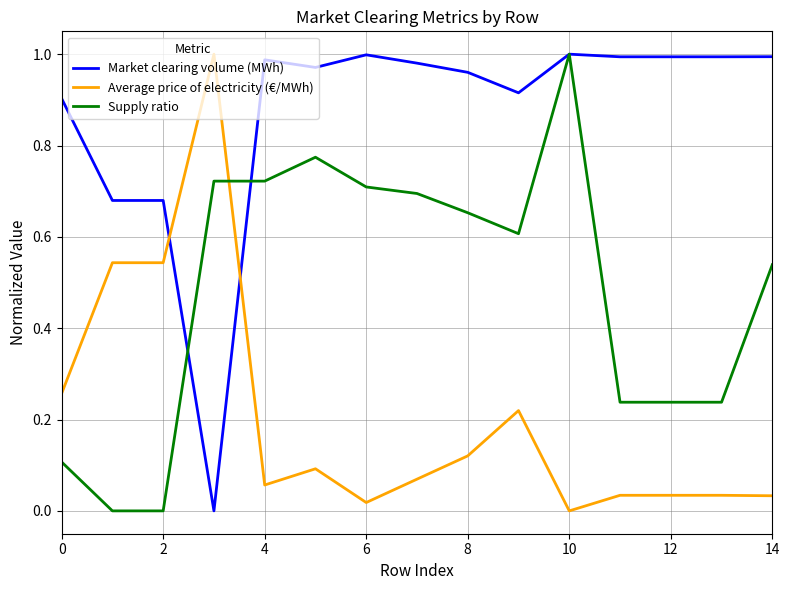

How many categories are shown in the chart?

15